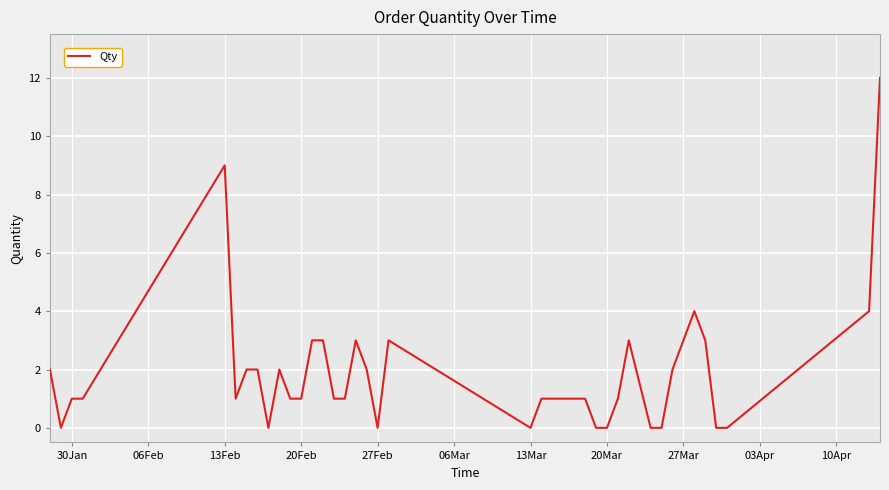

What is the difference between the maximum and minimum values?

12